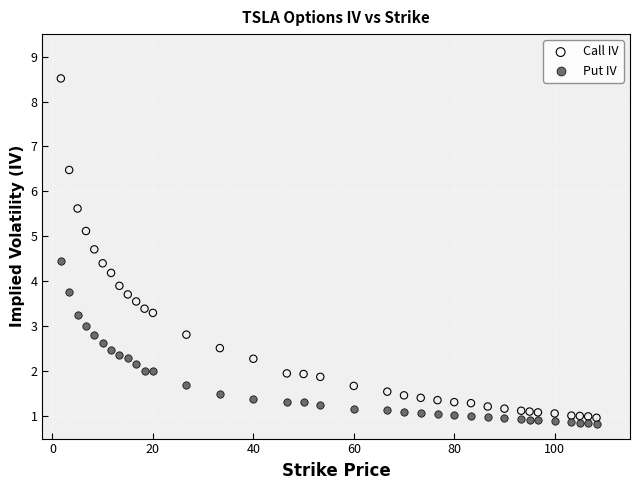

What are all the series names shown in the legend?

Call IV, Put IV